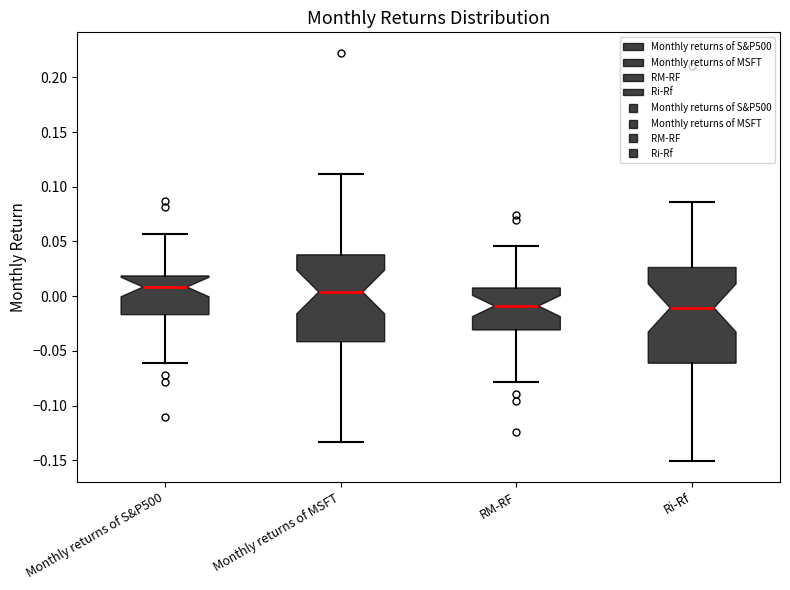

Comparing the boxes themselves (not the whiskers), which one is the tallest?

Ri-Rf